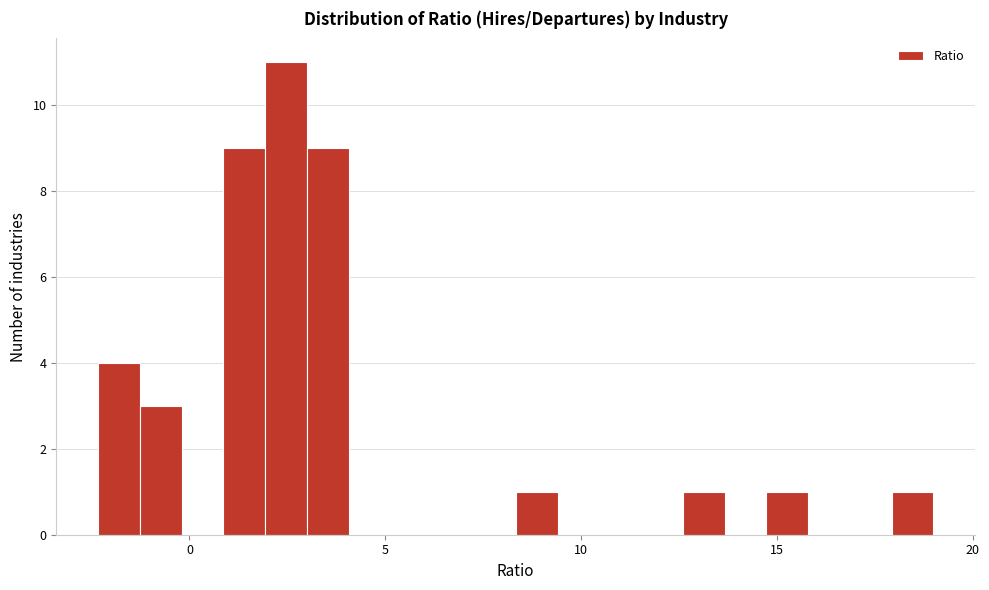

Read against the x-axis, roughly where is the centre of the tallest bar?

2.5